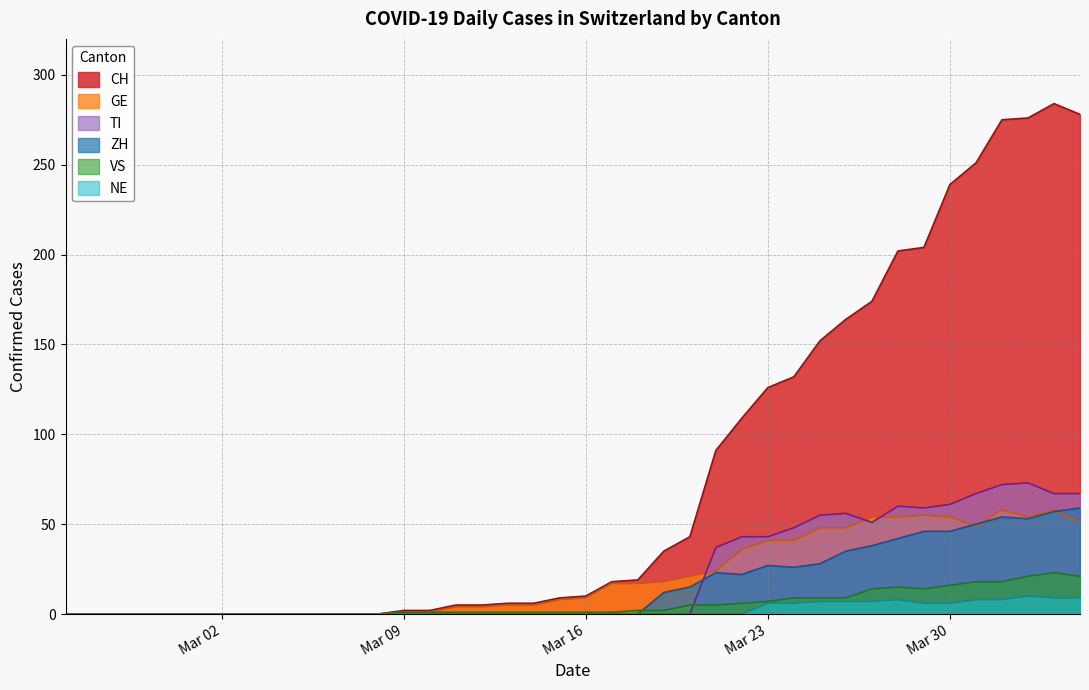

Reading right to left, list all the values displayed in this chart.

CH: 278	284	276	275	251	239	204	202	174	164	152	132	126	109	91	43	35	19	18	10	9	6	6	5	5	2	2	0	0	0	0	0	0	0	0	0	0	0	0	0
GE: 51	58	54	58	49	54	55	54	54	48	48	41	41	36	24	21	18	17	17	9	8	5	5	4	4	1	1	0	0	0	0	0	0	0	0	0	0	0	0	0
VS: 21	23	21	18	18	16	14	15	14	9	9	9	7	6	5	5	2	2	1	1	1	1	1	1	1	1	1	0	0	0	0	0	0	0	0	0	0	0	0	0
ZH: 59	57	53	54	50	46	46	42	38	35	28	26	27	22	23	15	12	0	0	0	0	0	0	0	0	0	0	0	0	0	0	0	0	0	0	0	0	0	0	0
TI: 67	67	73	72	67	61	59	60	51	56	55	48	43	43	37	0	0	0	0	0	0	0	0	0	0	0	0	0	0	0	0	0	0	0	0	0	0	0	0	0
NE: 9	9	10	8	8	6	6	8	7	7	7	6	6	0	0	0	0	0	0	0	0	0	0	0	0	0	0	0	0	0	0	0	0	0	0	0	0	0	0	0